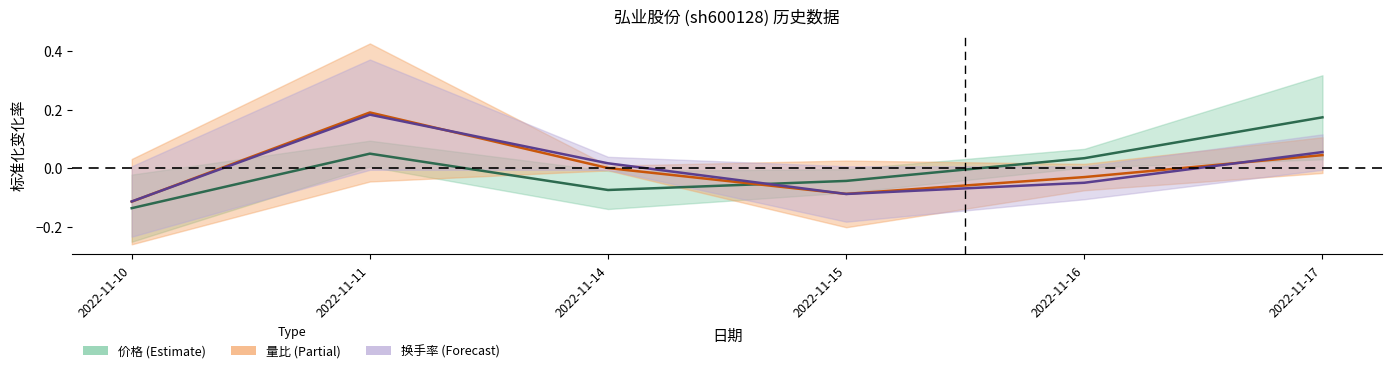

Which series has the largest total across all categories?

价格